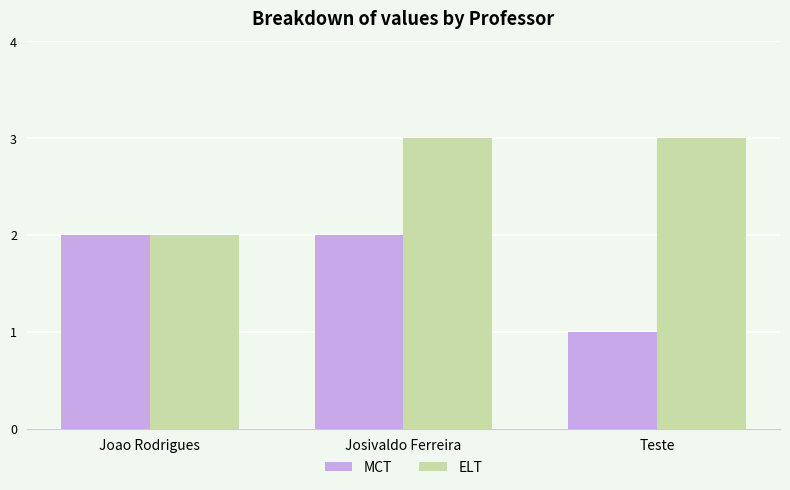

What is the difference between the highest and lowest values at Teste?

2